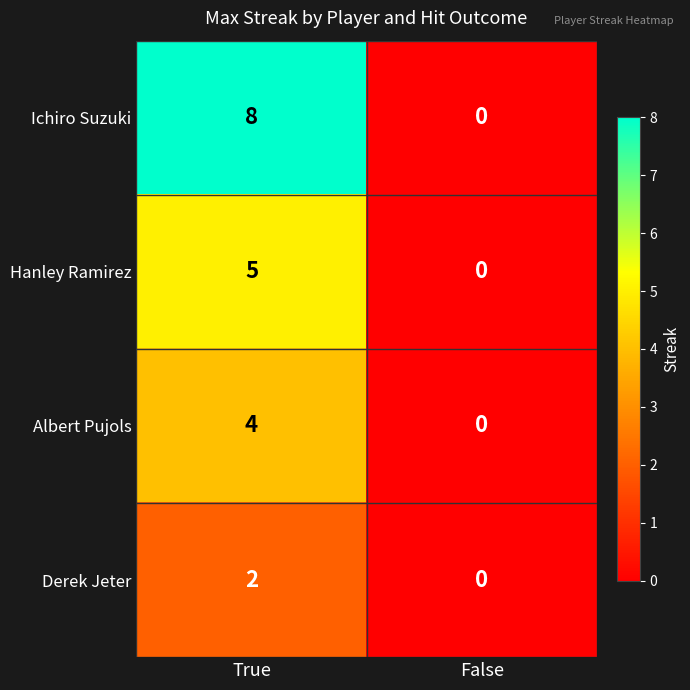

What is the greatest value displayed?

8